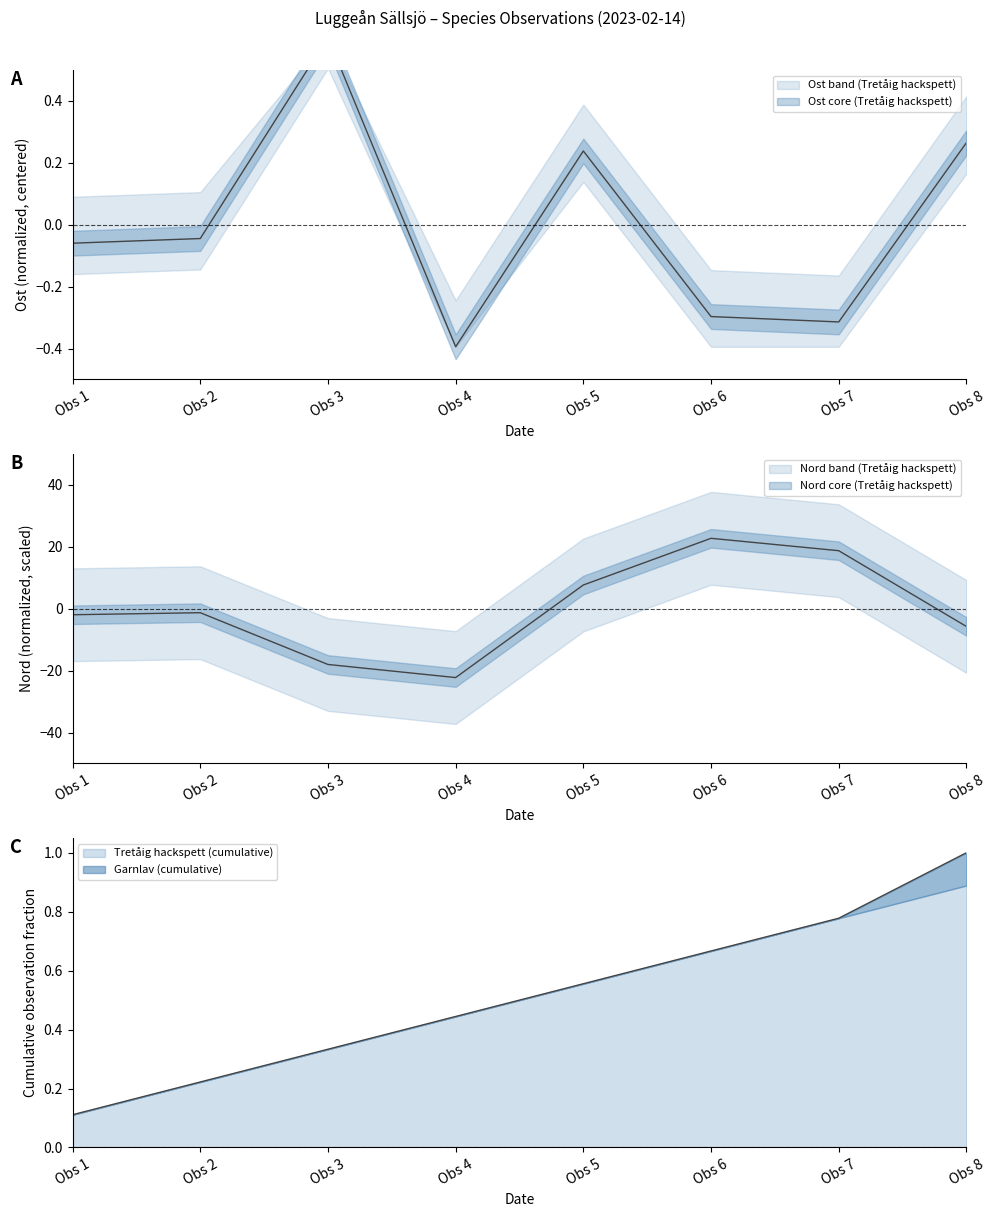

At Obs 6, list the series in order from largest to smallest.

Tretåig hackspett (Nord), Tretåig hackspett (Ost)